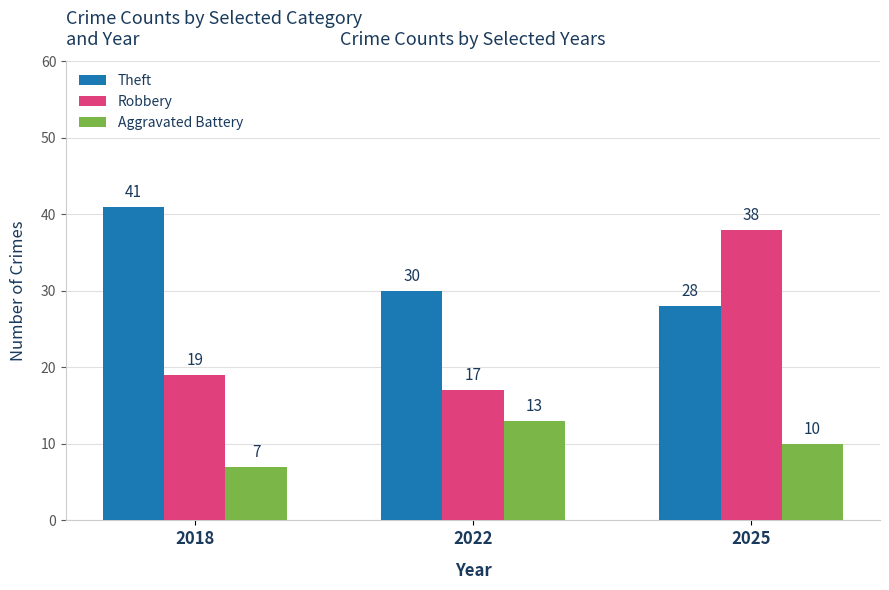

What is the maximum value for Robbery?

38